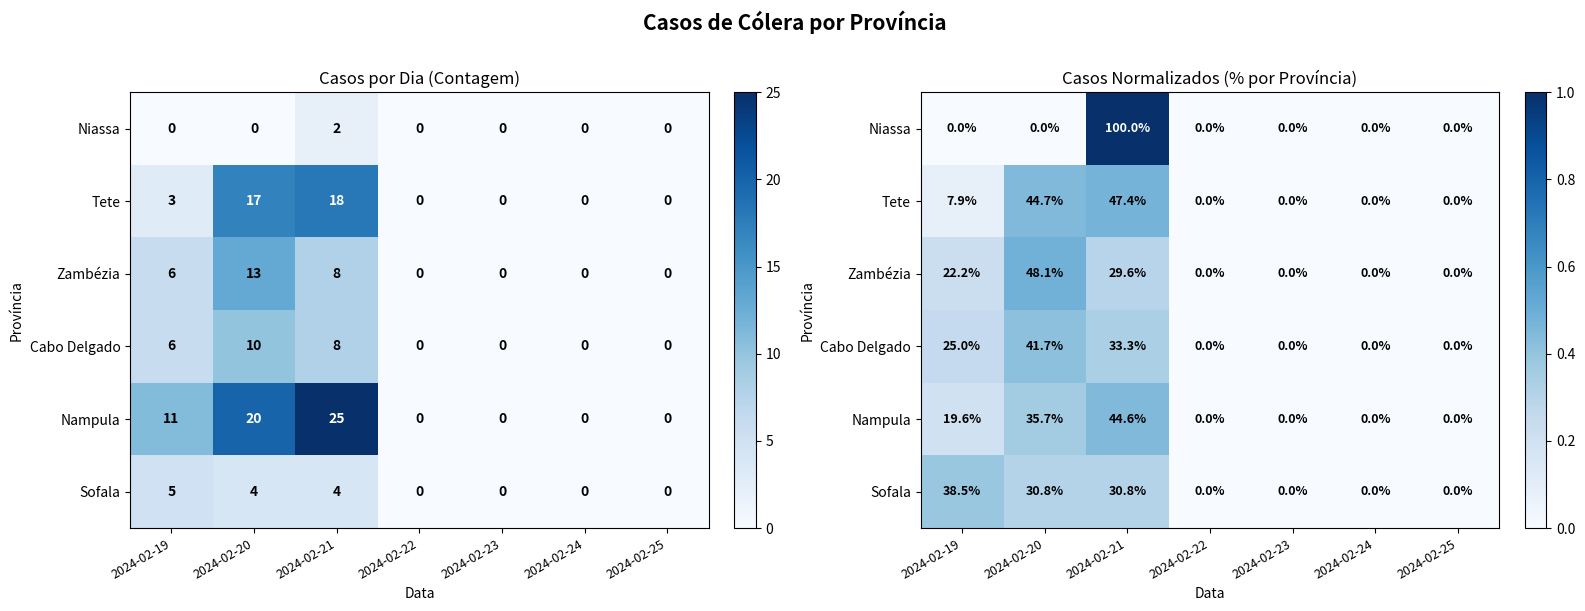

At which category is the sum across all series the highest?

2024-02-21